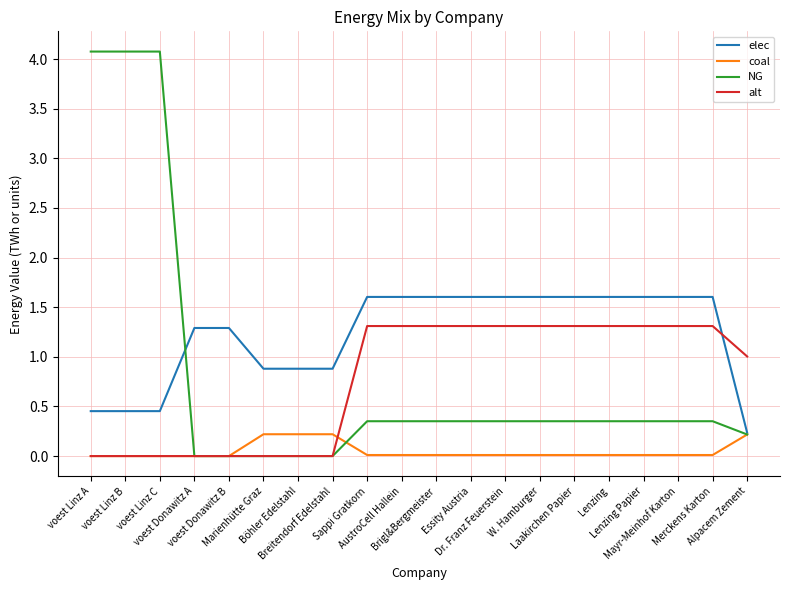

What is the lowest value of the elec series?

0.2